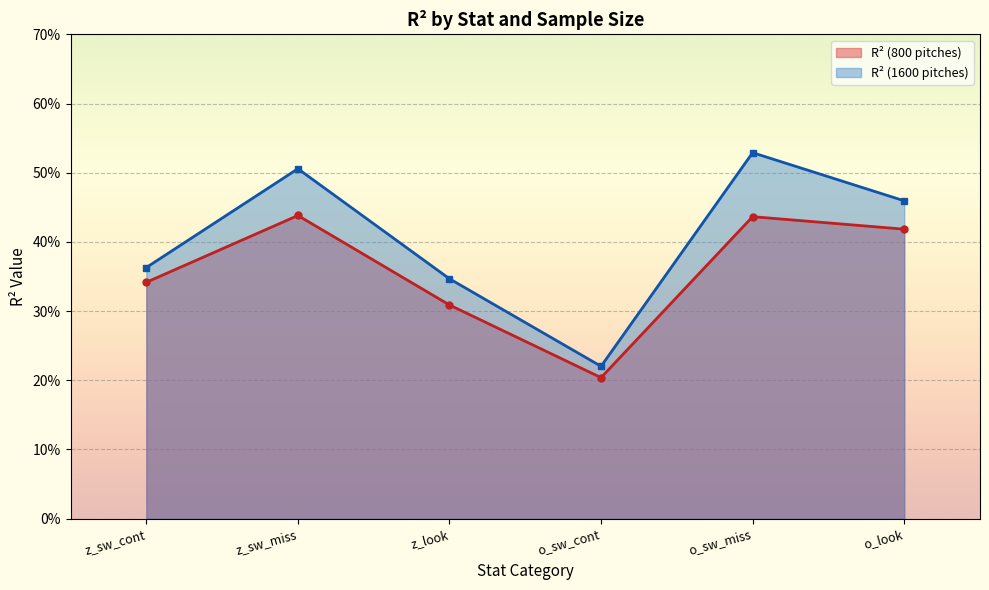

Which series has the widest spread of values?

R² (1600 pitches)